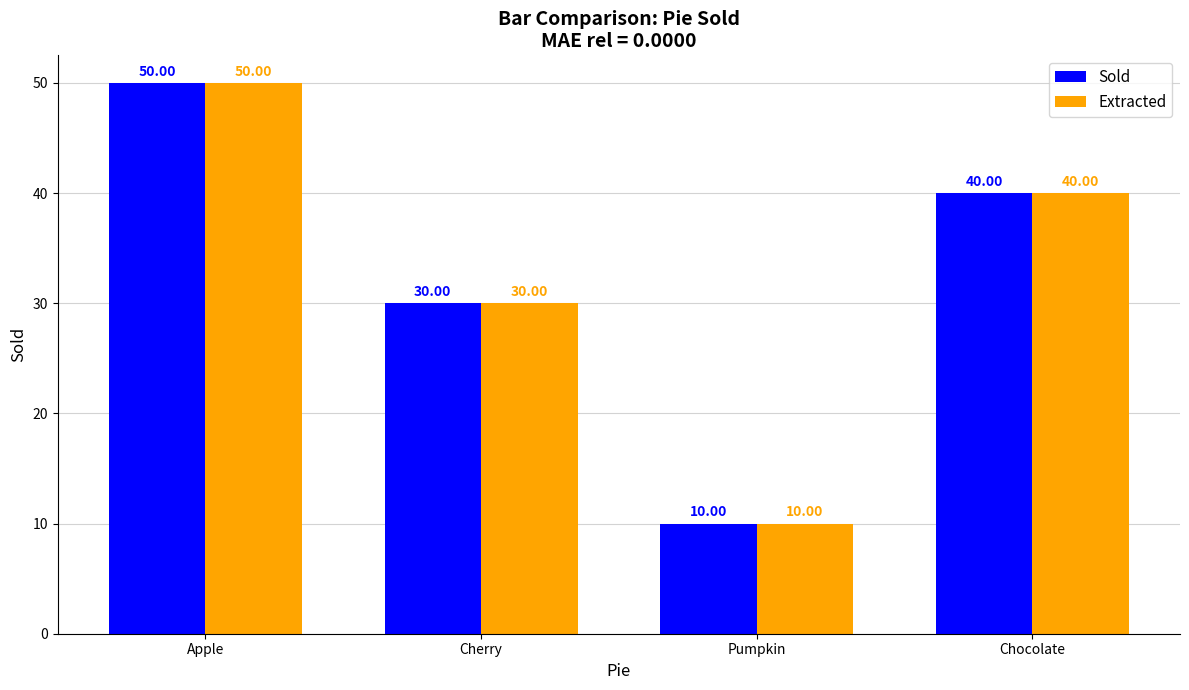

Reading left to right, what are all the values shown in this chart?

Sold: Apple=50	Cherry=30	Pumpkin=10	Chocolate=40
Extracted: Apple=50	Cherry=30	Pumpkin=10	Chocolate=40